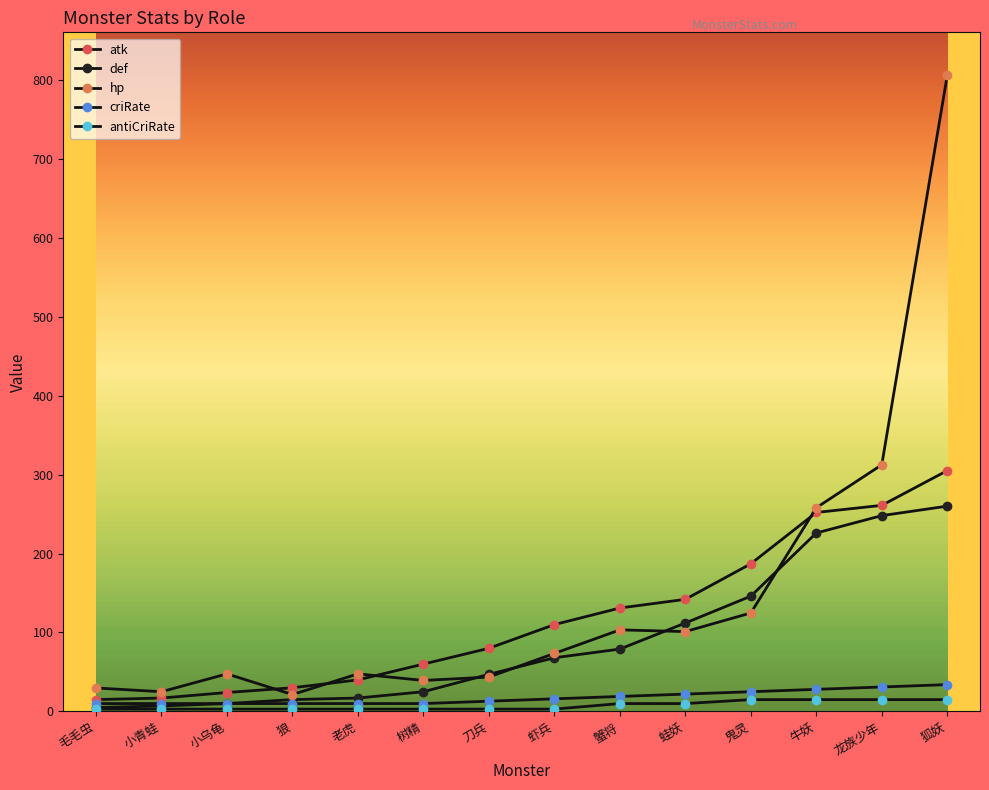

What is the total value across all series at 树精?

137.3